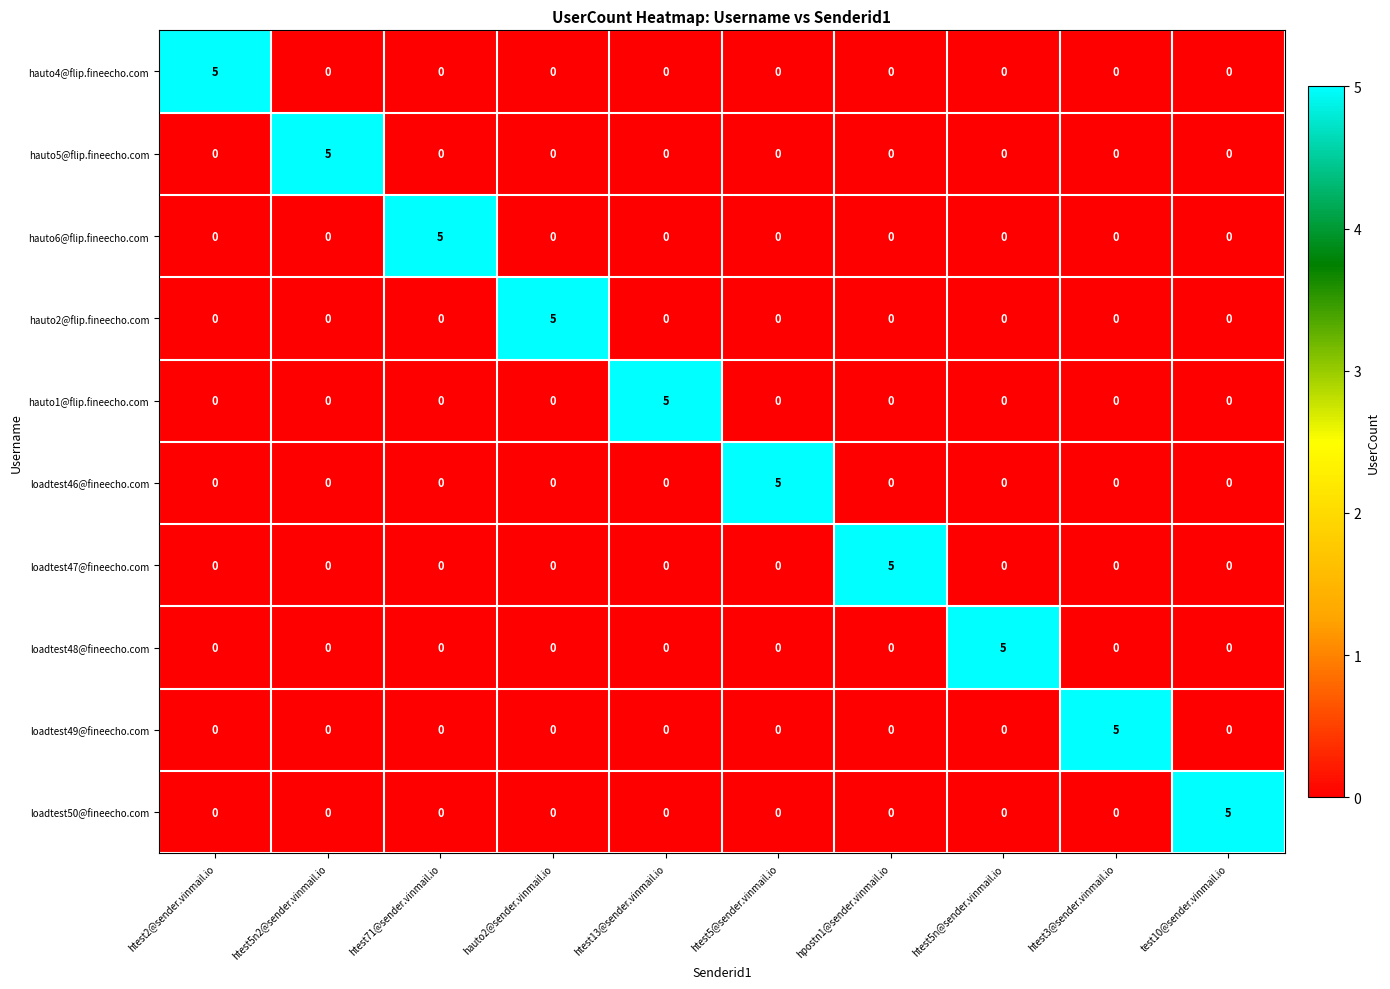

What is the total value across all series at htest71@sender.vinmail.io?

5